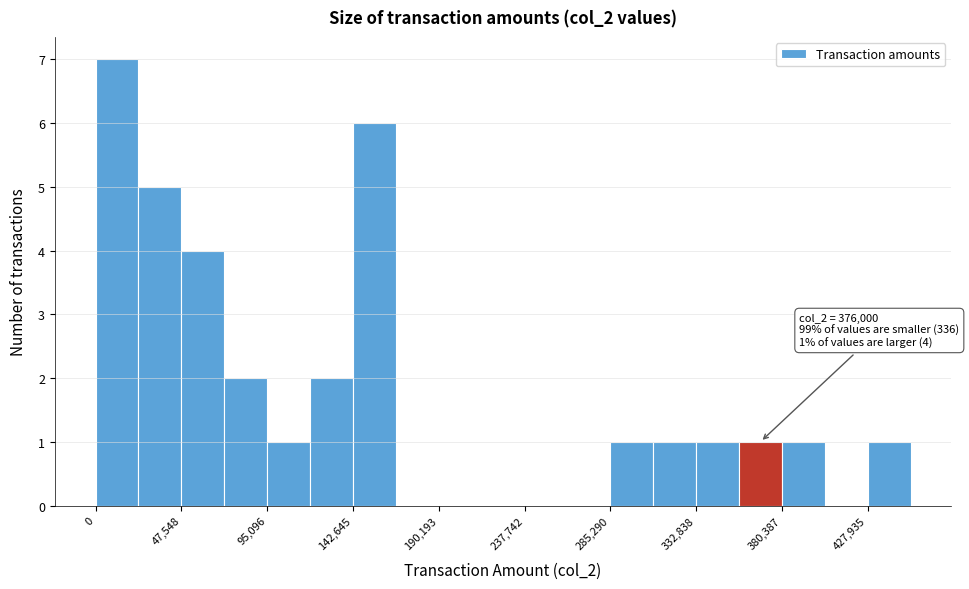

Over which range of the x-axis is the bar tallest?

0 to 25000